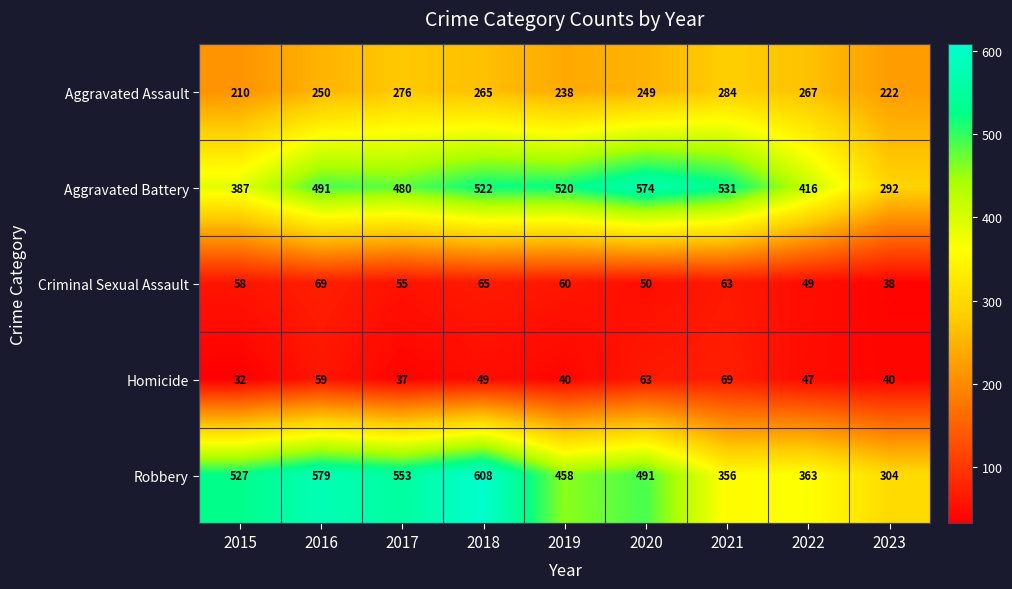

What is the average value of the Homicide series?

48